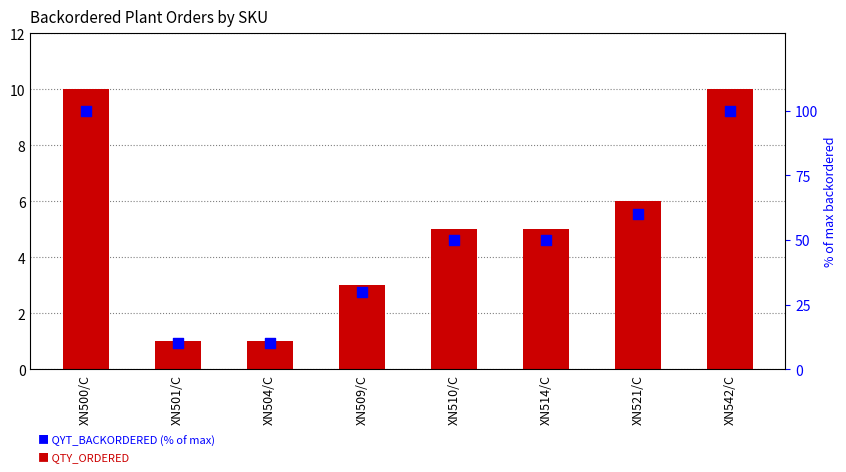

What is the total value across all series at XN542/C?

110